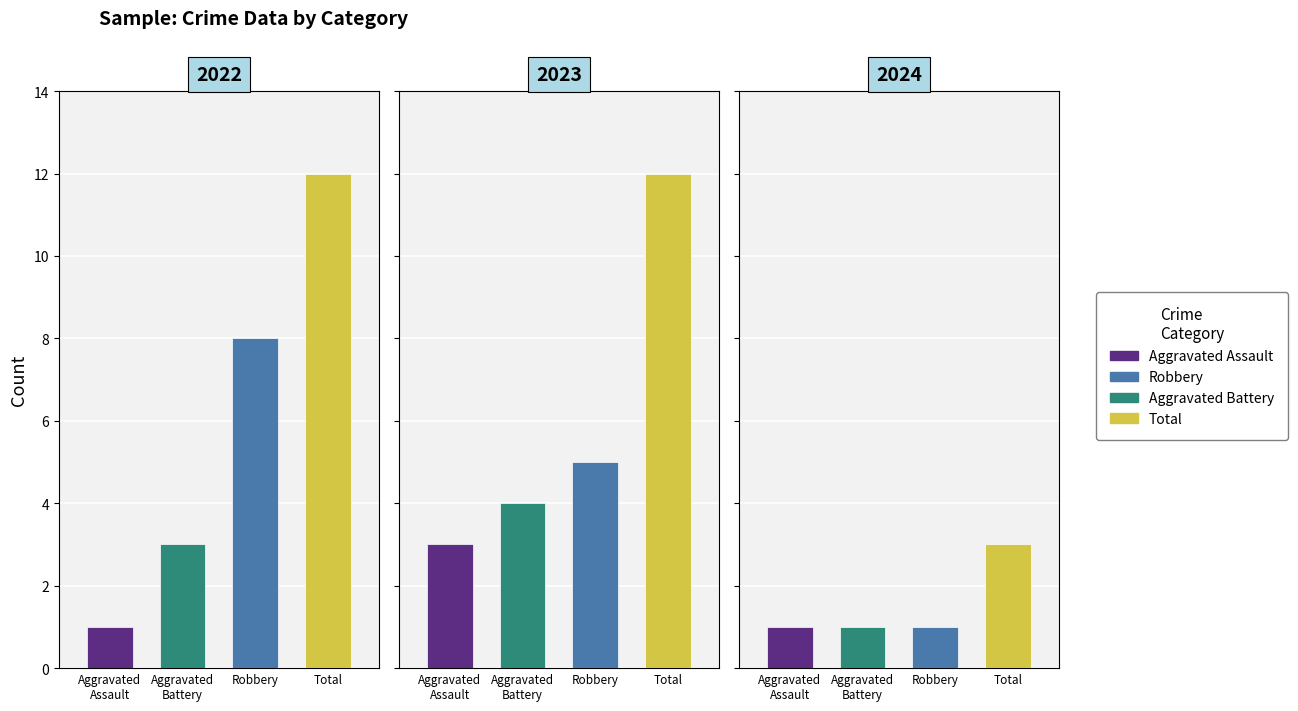

Which series has the largest range (max minus min)?

Total